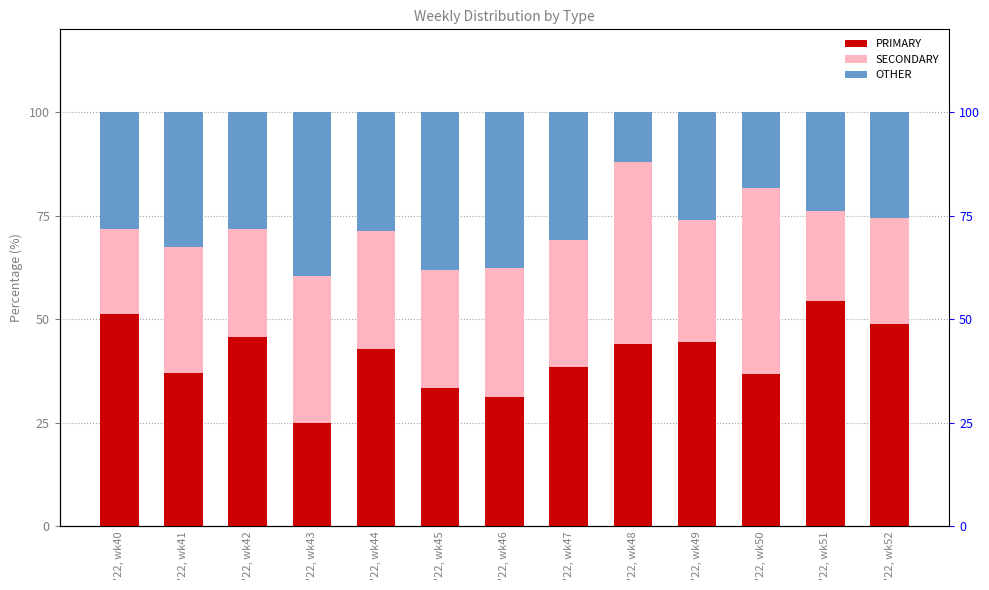

What is the lowest value of the SECONDARY series?

20.5